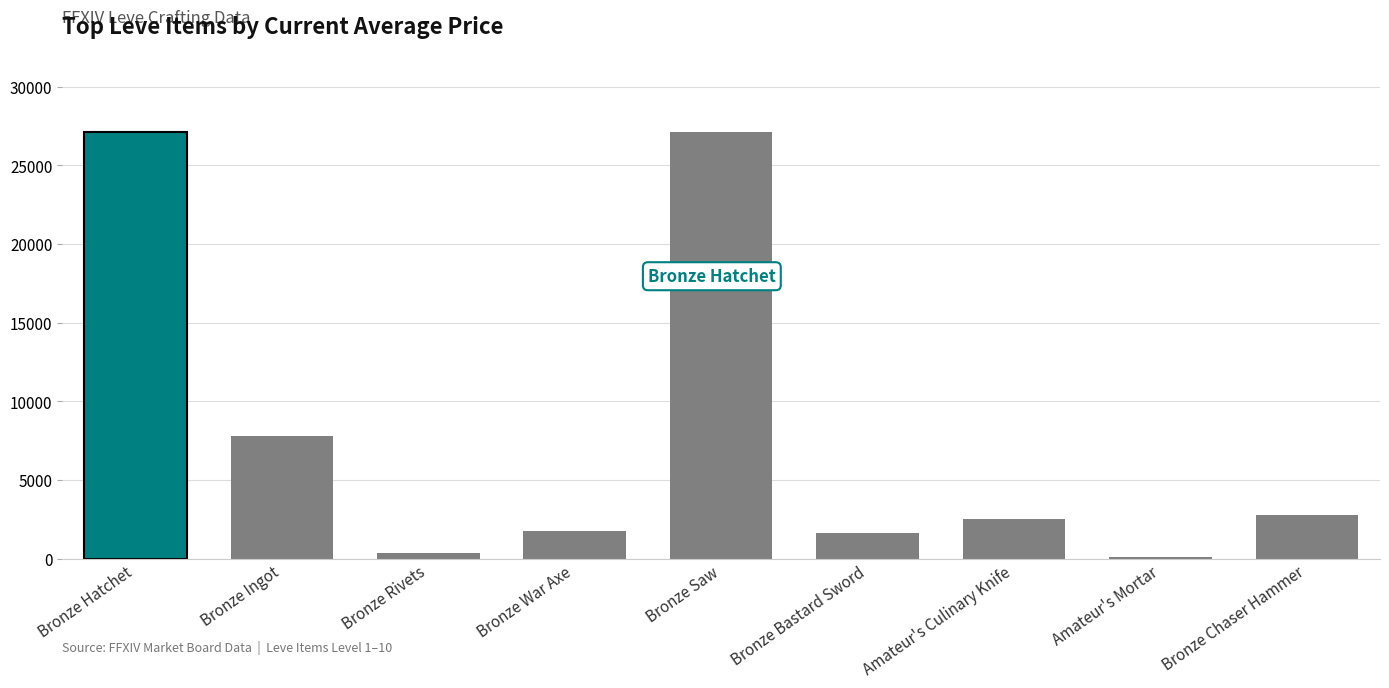

What is the difference between the values at Amateur's Culinary Knife and Amateur's Mortar?

2431.3